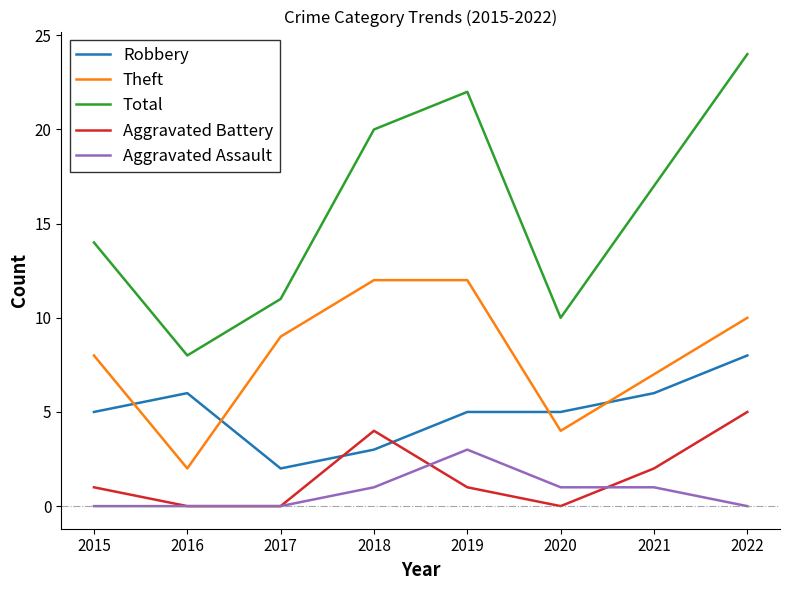

Reading right to left, list all the values displayed in this chart.

Robbery: 2022=8	2021=6	2020=5	2019=5	2018=3	2017=2	2016=6	2015=5
Theft: 2022=10	2021=7	2020=4	2019=12	2018=12	2017=9	2016=2	2015=8
Total: 2022=24	2021=17	2020=10	2019=22	2018=20	2017=11	2016=8	2015=14
Aggravated Battery: 2022=5	2021=2	2020=0	2019=1	2018=4	2017=0	2016=0	2015=1
Aggravated Assault: 2022=0	2021=1	2020=1	2019=3	2018=1	2017=0	2016=0	2015=0